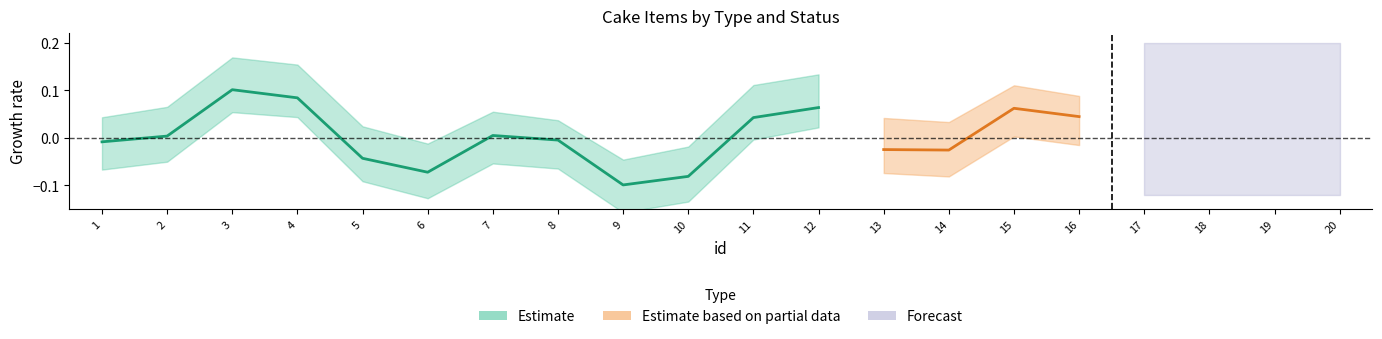

How many lines are shown in the chart?

2